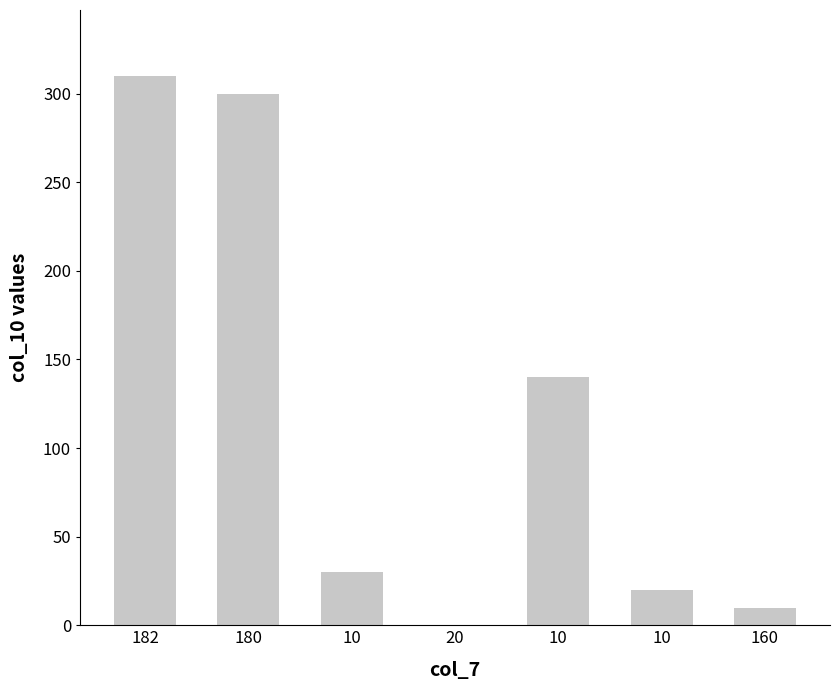

Which has a higher value, 180 or 10?

180